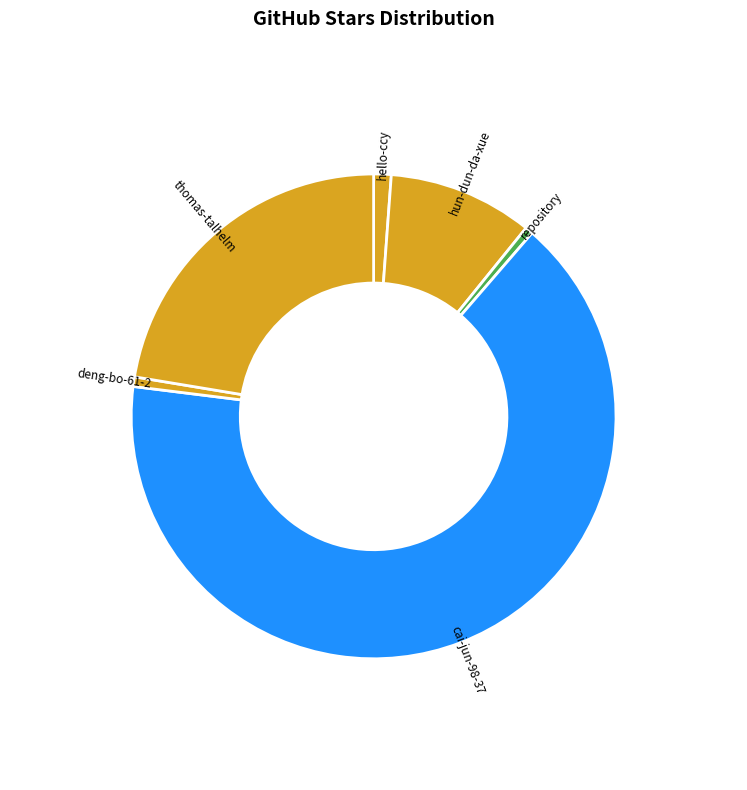

The deng-bo-61-2 slice represents 11% of the pie. True or false?

False